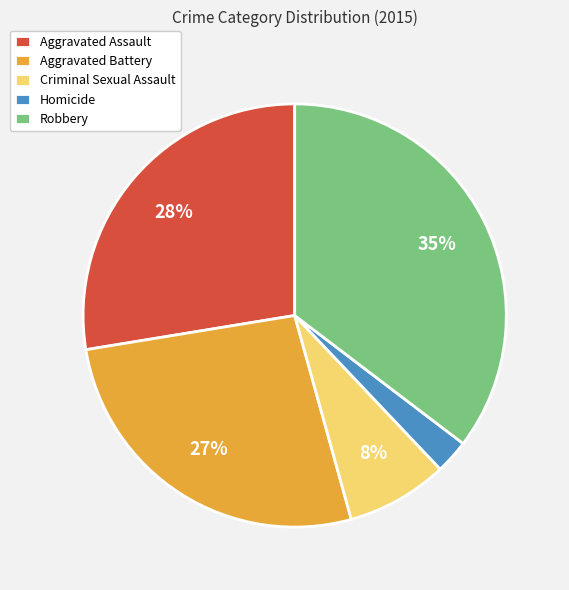

Rank the categories by value from lowest to highest.

Homicide, Criminal Sexual Assault, Aggravated Battery, Aggravated Assault, Robbery